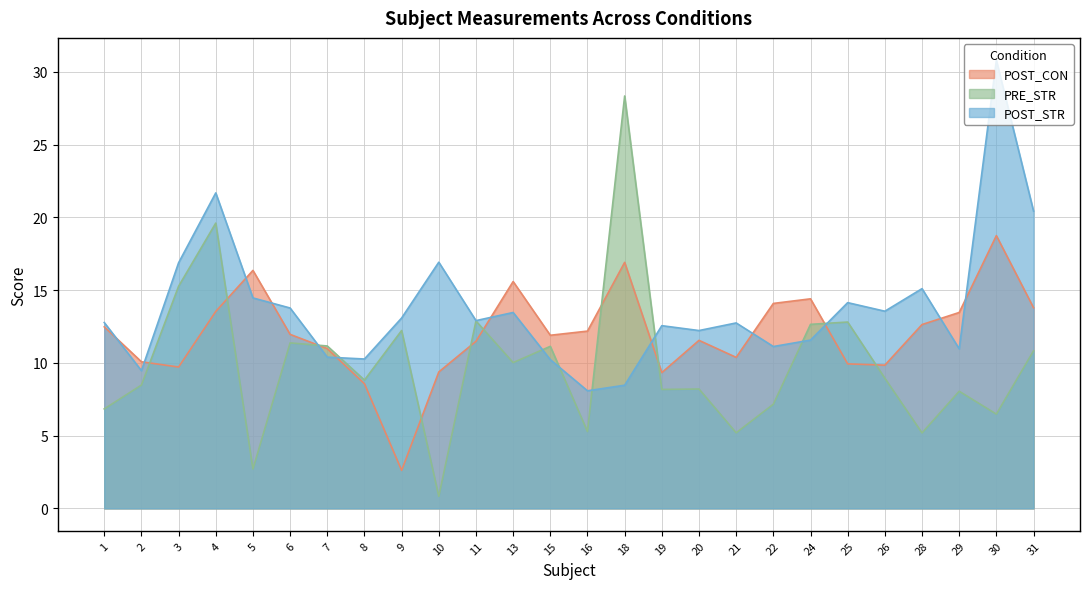

Where is the first local minimum for POST_STR?

2